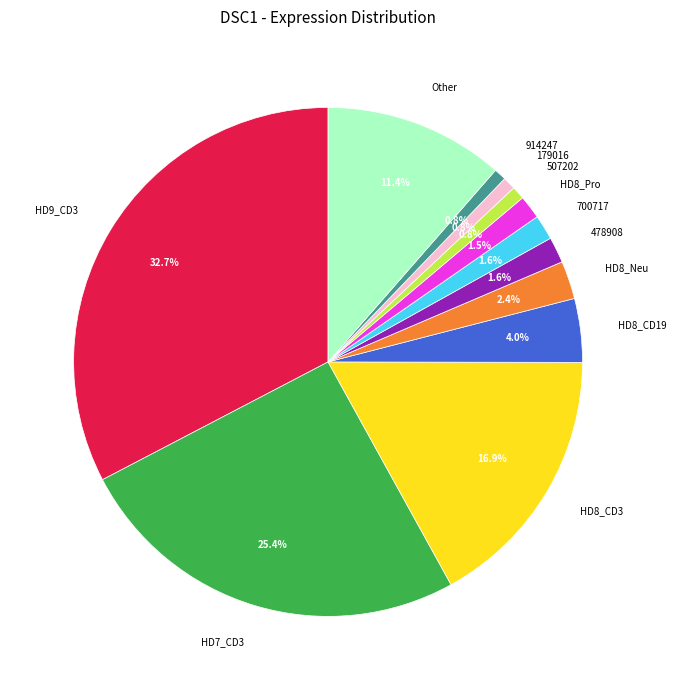

Does HD8_Pro account for over 50% of the chart?

No